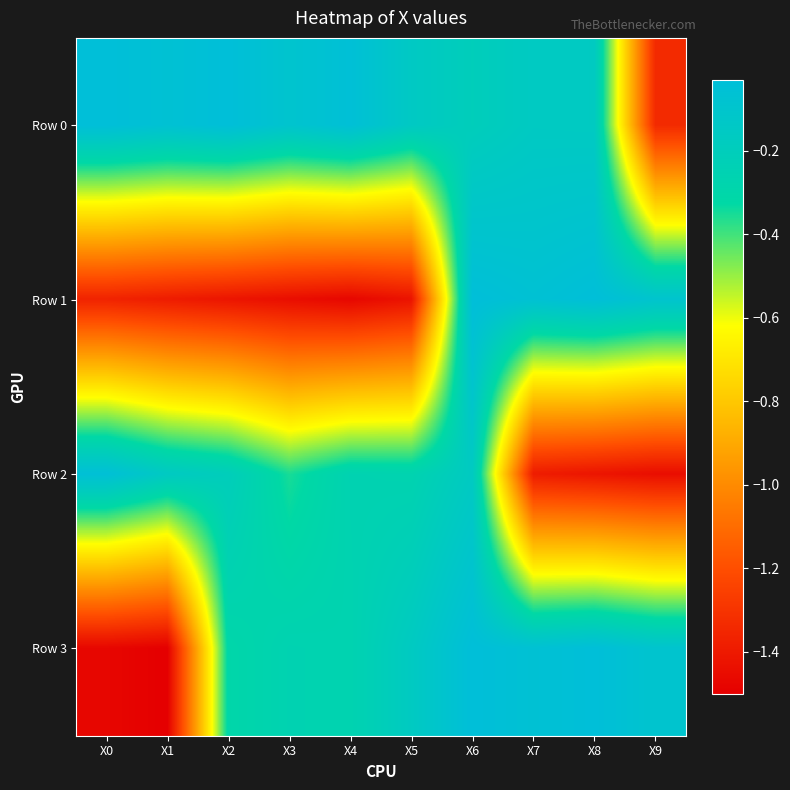

Between X4 and X5, which is larger?

X4